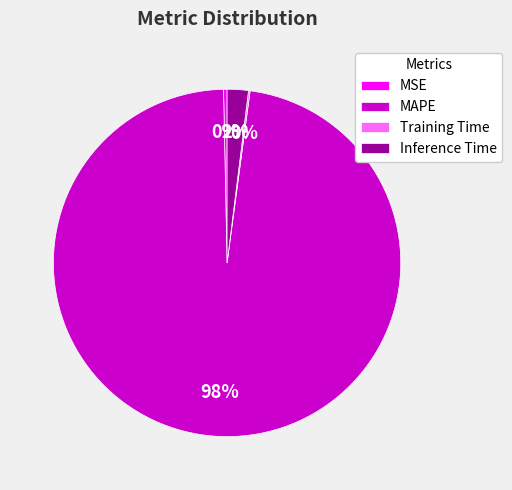

Which slice is the largest?

MAPE